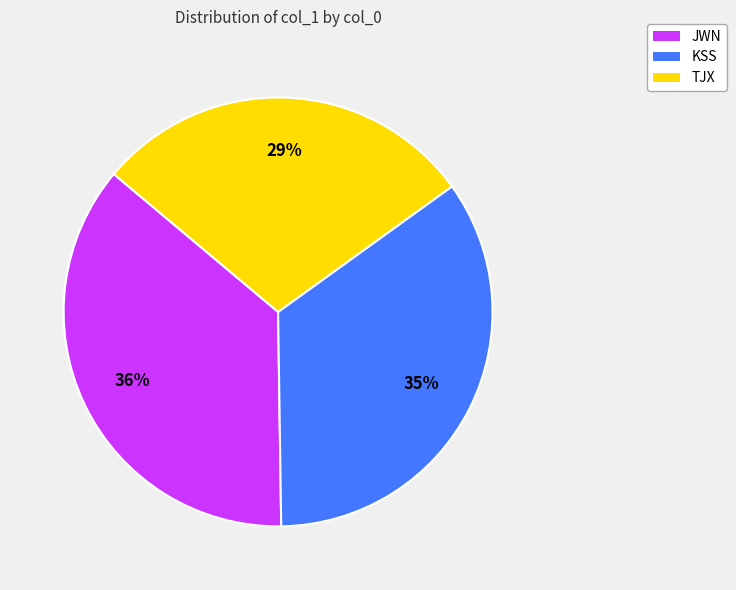

To the nearest percent, what percentage of the pie is TJX?

29%